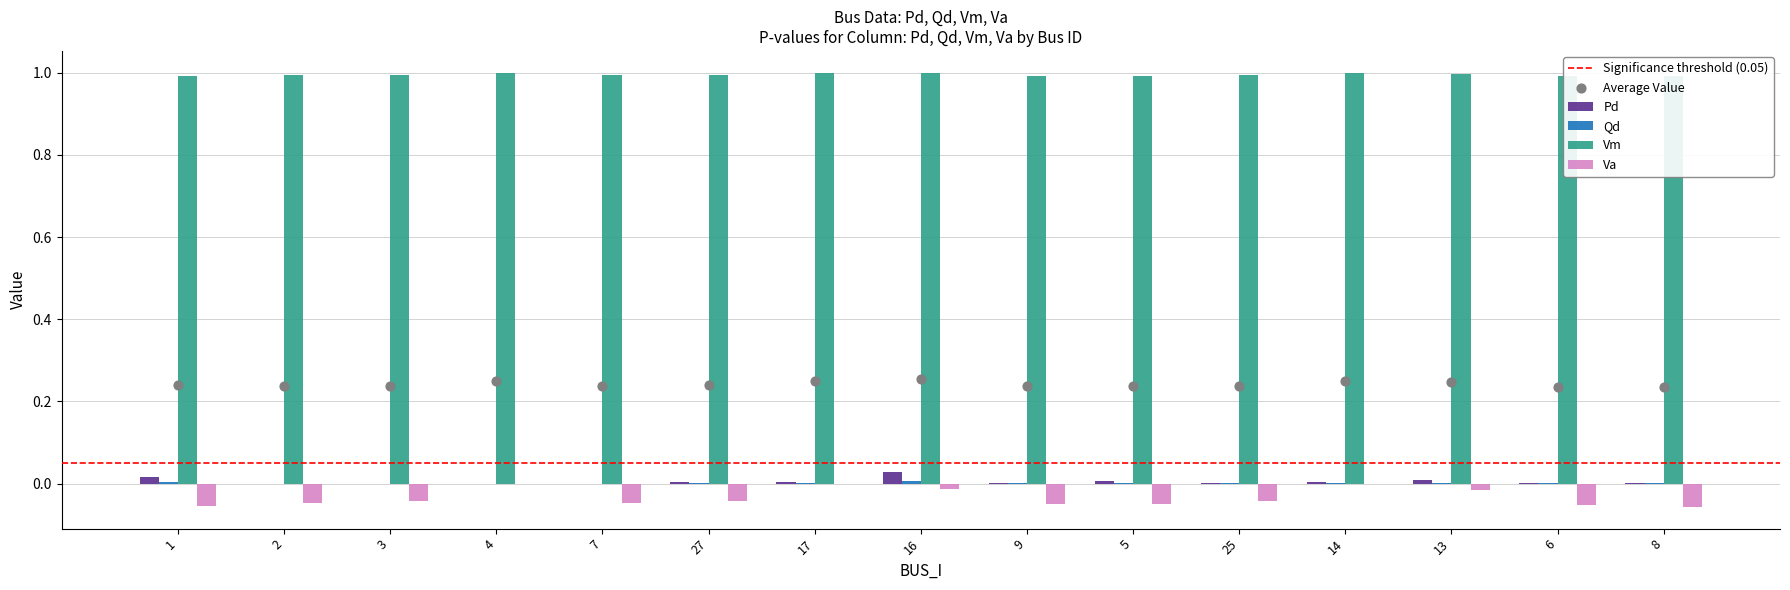

What are all the series names shown in the legend?

Pd, Qd, Vm, Va